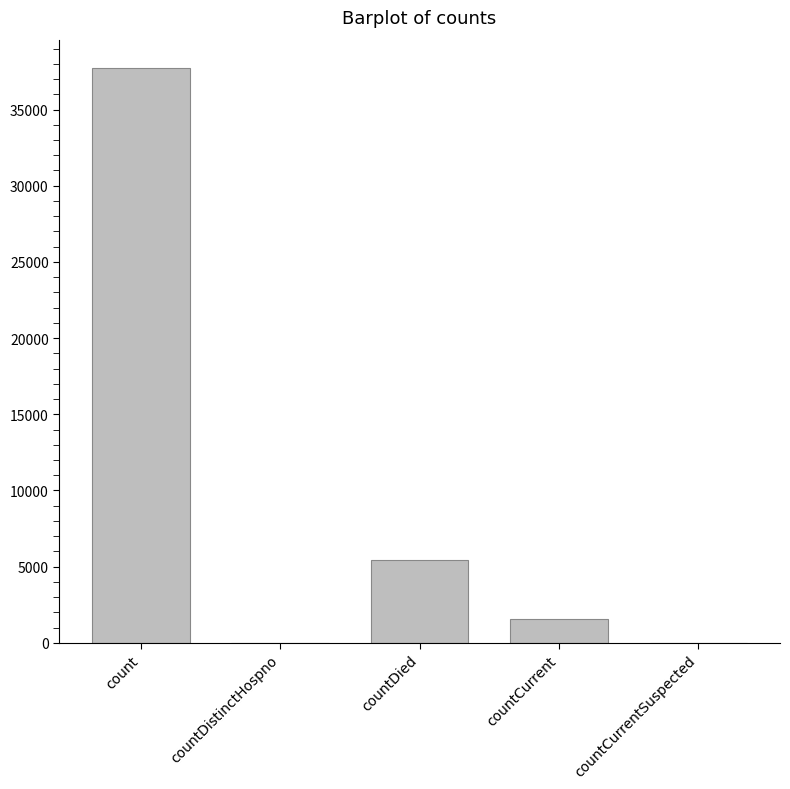

What is the maximum value shown in the chart?

37702